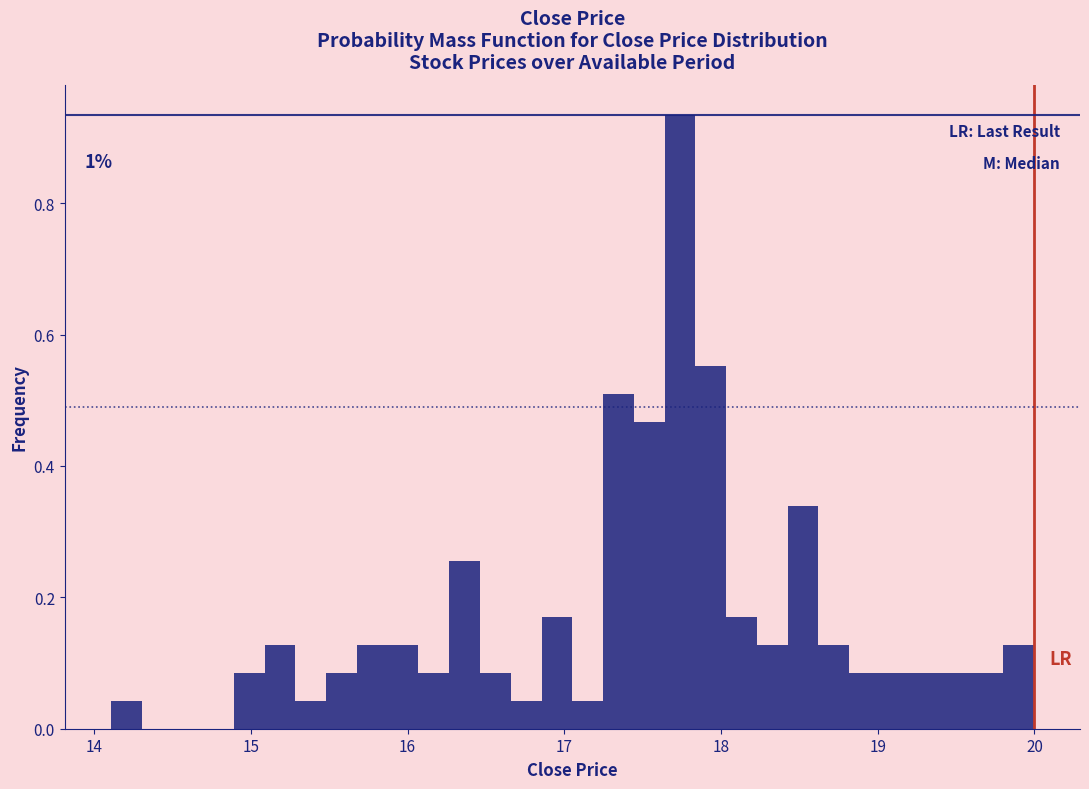

Read against the x-axis, roughly where is the centre of the tallest bar?

17.7